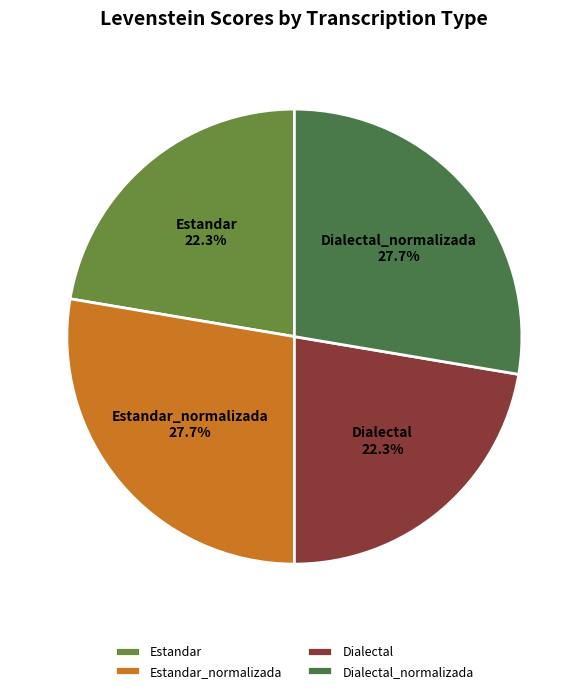

Is Dialectal_normalizada the majority of the pie?

No